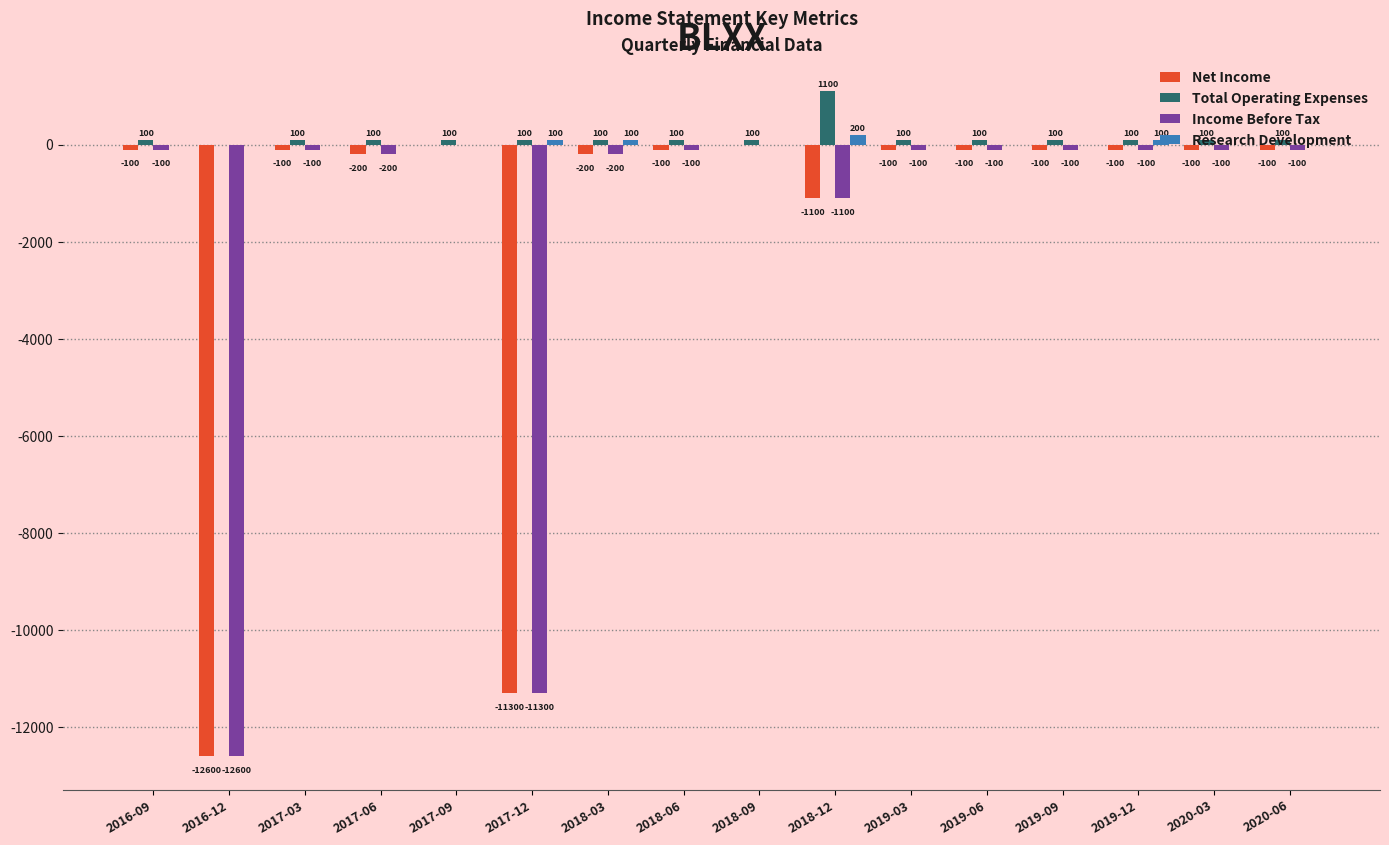

The Net Income series shows 0 at 2017-09. True or false?

True